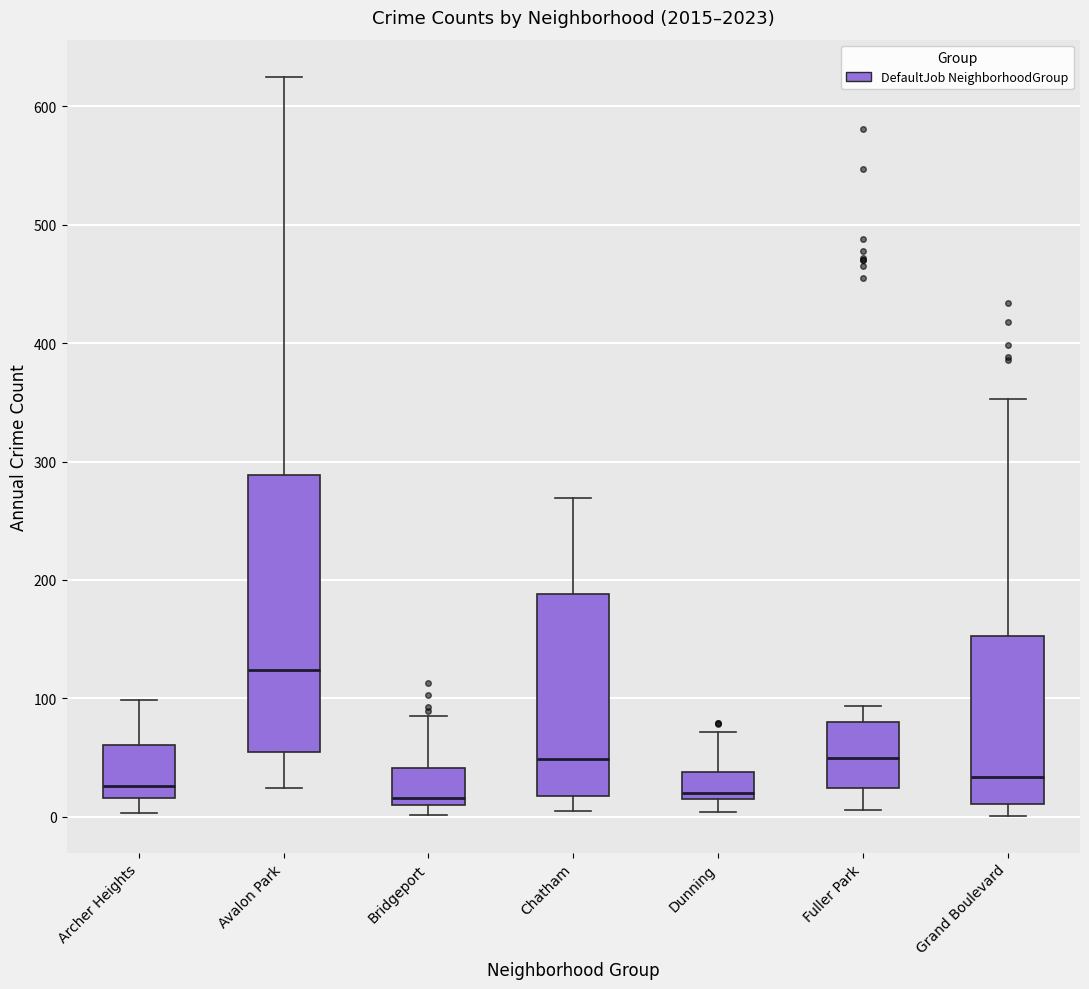

Reading left to right, read every box against the y-axis: the position of its median line, the range the box covers, and the ends of its whiskers. The values are not printed on the chart, so give them approximately, as read against the axis.

Archer Heights: median 30, box 20 to 60, whiskers 0 to 100
Avalon Park: median 120, box 60 to 290, whiskers 20 to 630
Bridgeport: median 20, box 10 to 40, whiskers 0 to 90
Chatham: median 50, box 20 to 190, whiskers 10 to 270
Dunning: median 20 (just above the box's lower edge), box 20 to 40, whiskers 0 to 70
Fuller Park: median 50, box 20 to 80, whiskers 10 to 90
Grand Boulevard: median 30, box 10 to 150, whiskers 0 to 350